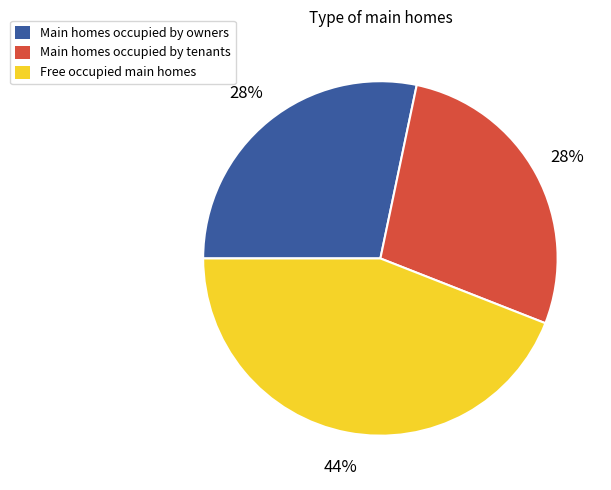

To the nearest percent, what is the average slice percentage?

33%